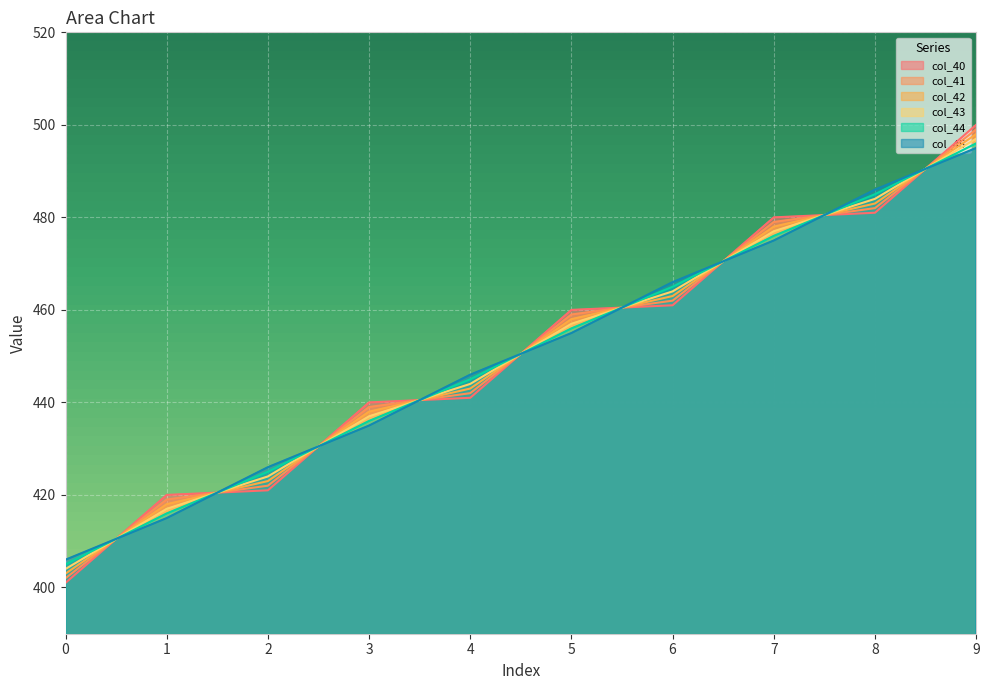

Where is col_45 nearest to the value 450?

4